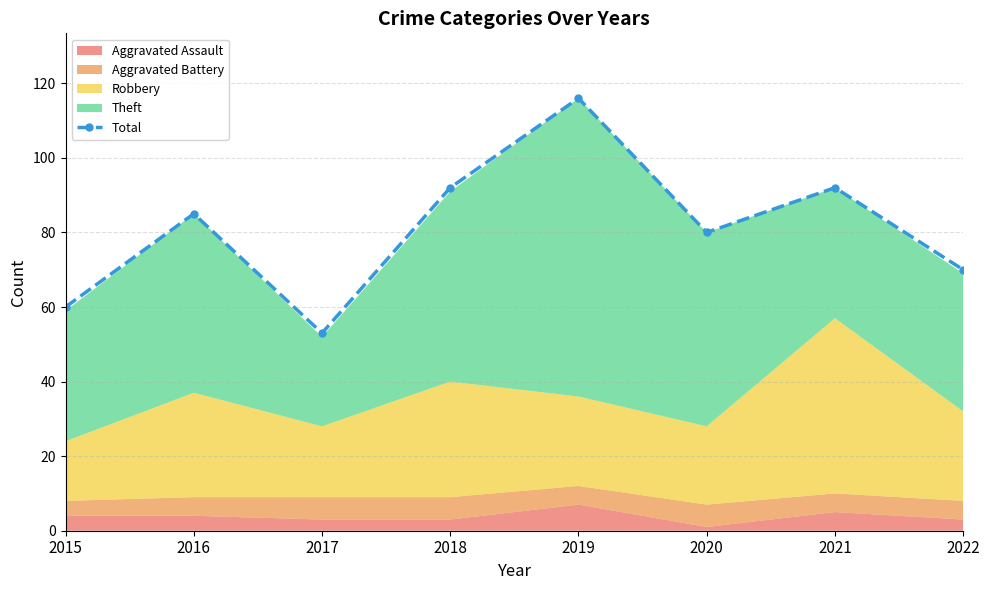

What is the difference between the values at 2017 and 2020?

27